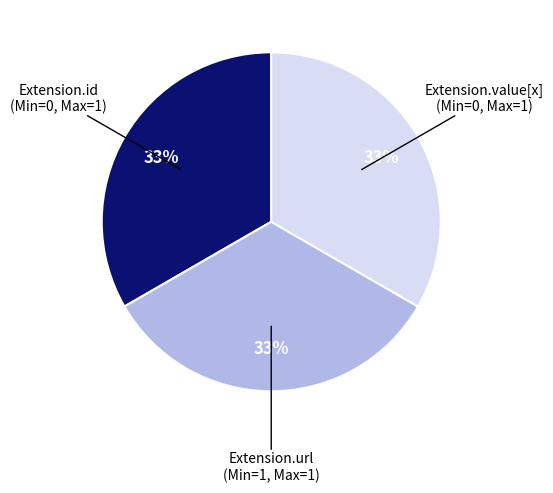

Count the number of slices in the pie.

3